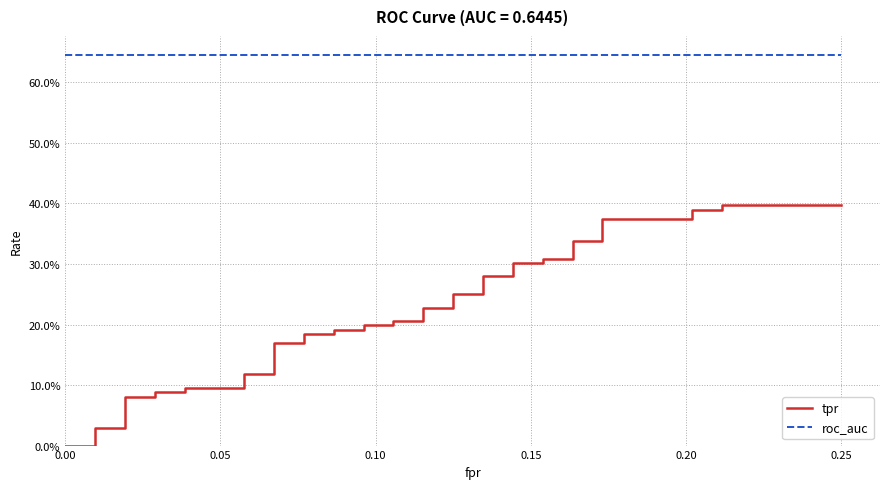

What is the label of the 6th point from the right?

34